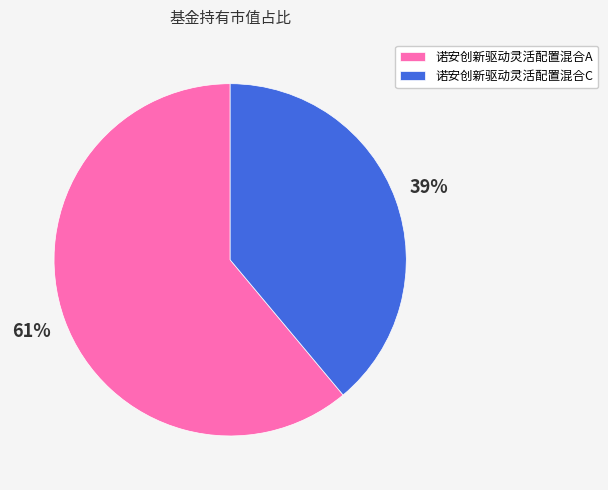

What is the largest slice in the pie chart?

诺安创新驱动灵活配置混合A